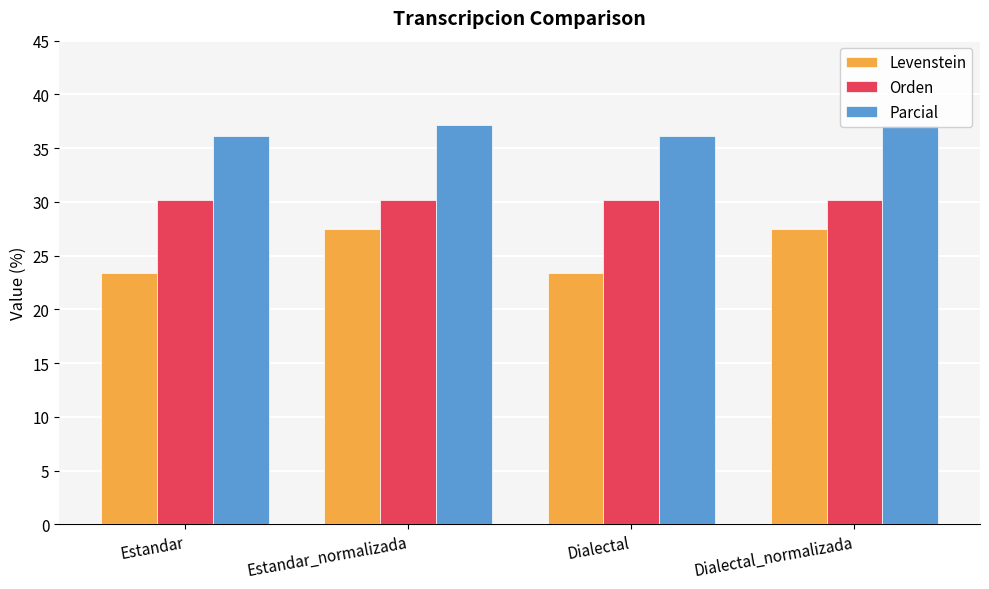

Reading right to left, transcribe all the data shown in this chart.

Levenstein: Dialectal_normalizada=27.5	Dialectal=23.4	Estandar_normalizada=27.5	Estandar=23.4
Orden: Dialectal_normalizada=30.1	Dialectal=30.1	Estandar_normalizada=30.1	Estandar=30.1
Parcial: Dialectal_normalizada=37.1	Dialectal=36.1	Estandar_normalizada=37.1	Estandar=36.1